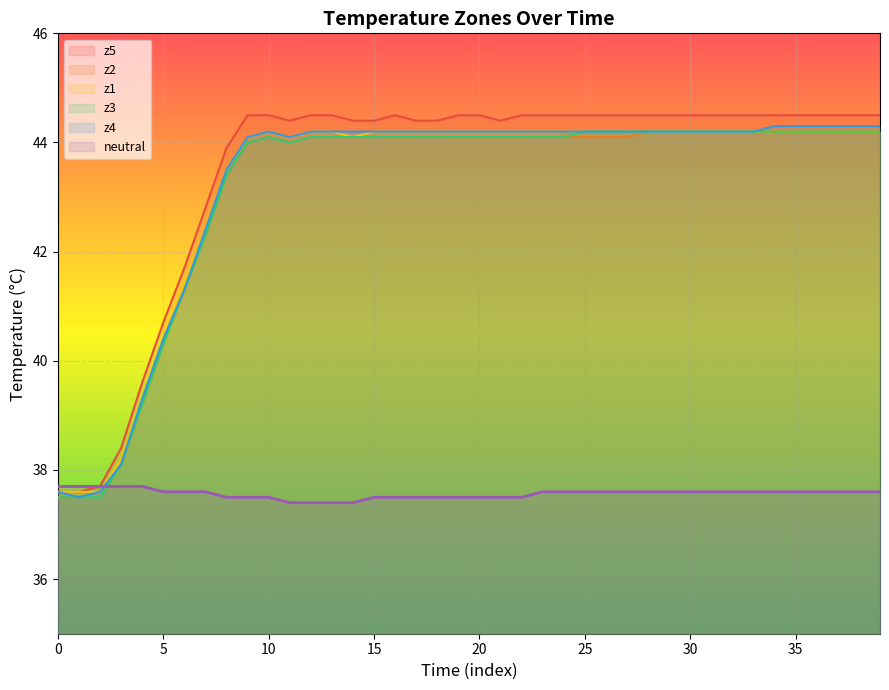

What is the minimum value for z1?

37.6